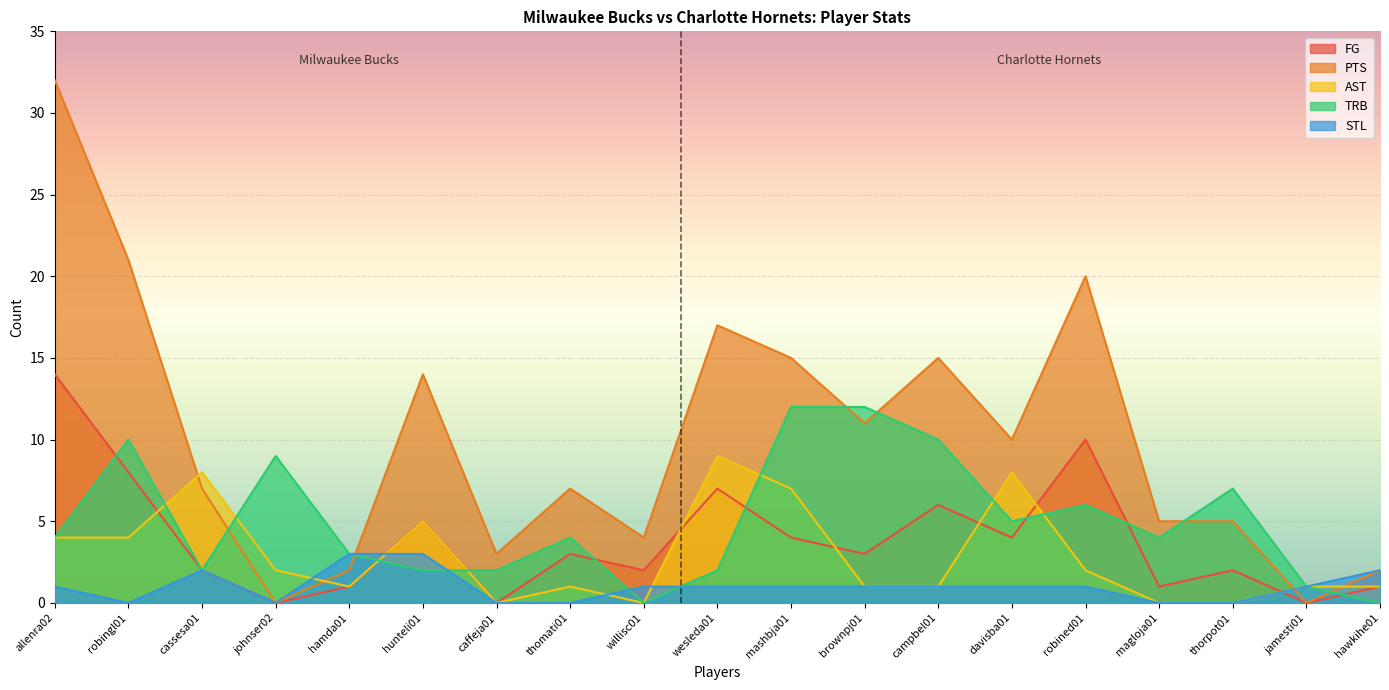

Which series ends up on top after the final intersection of TRB and AST?

TRB